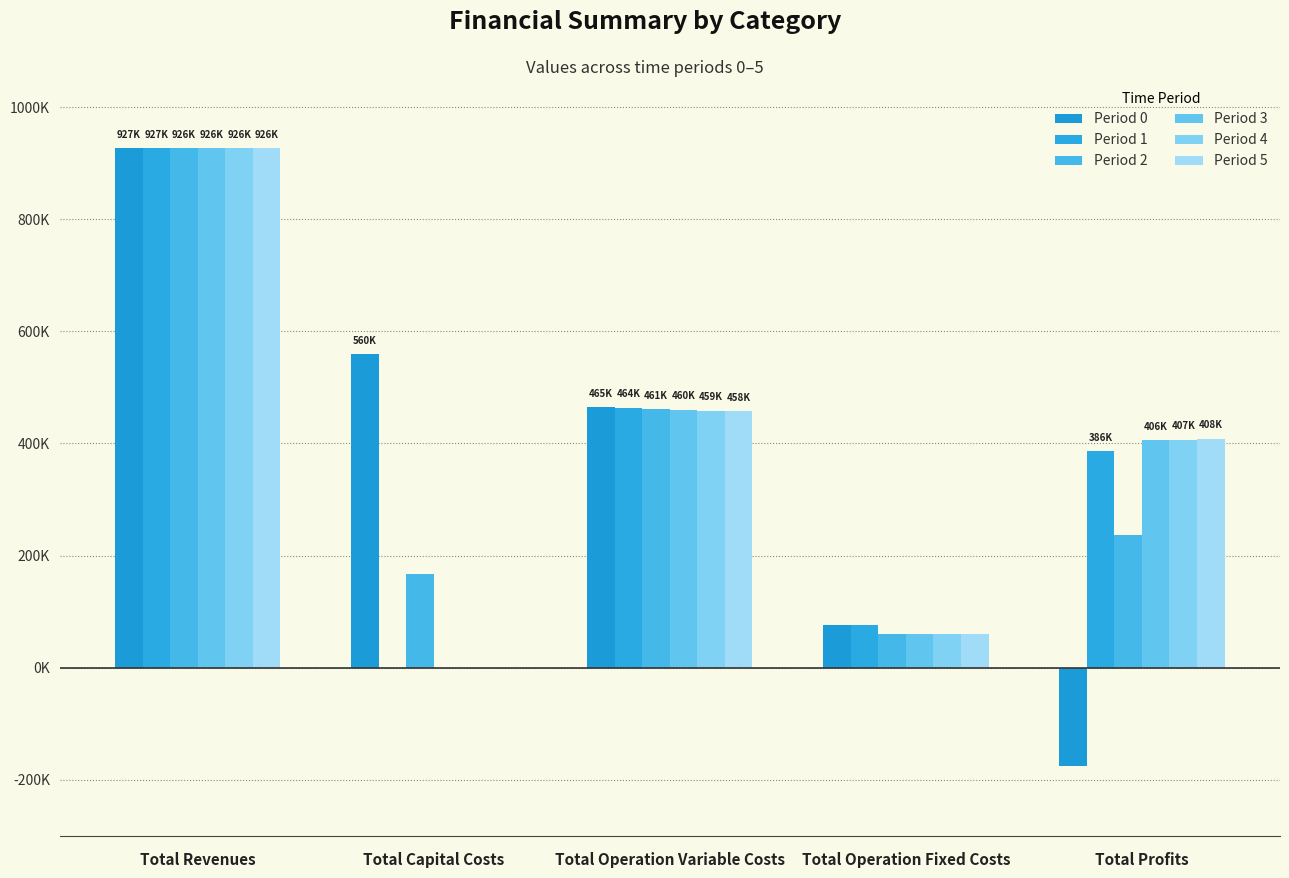

Are the bars horizontal?

No